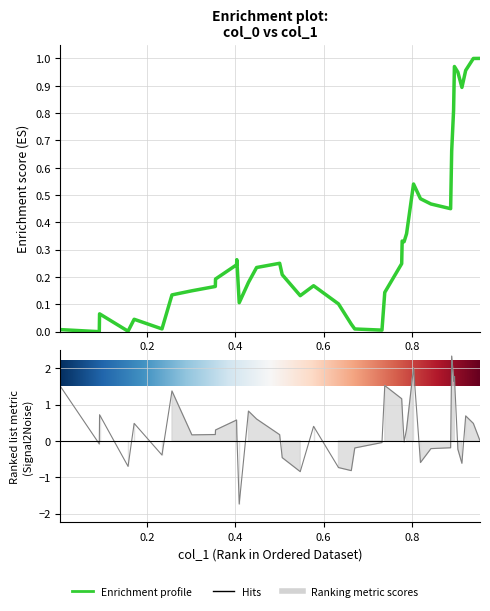

How many values are below 0?

16